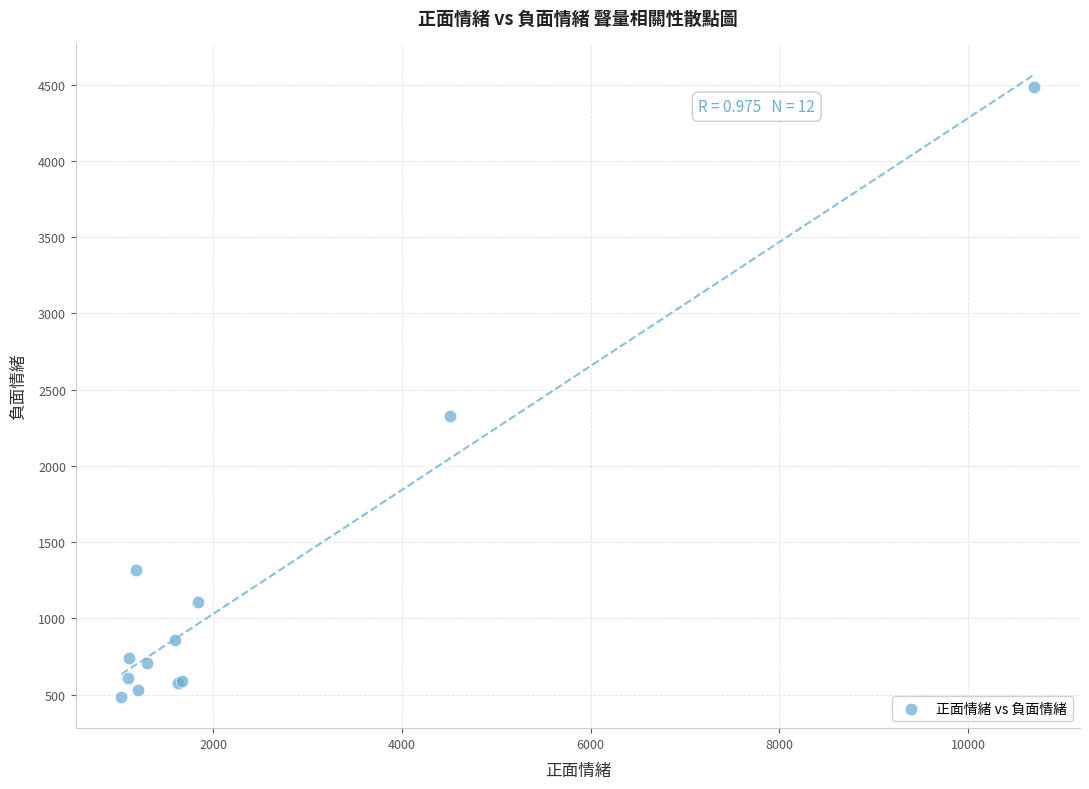

What Y value in the scatter plot is closest to 2486?

2327